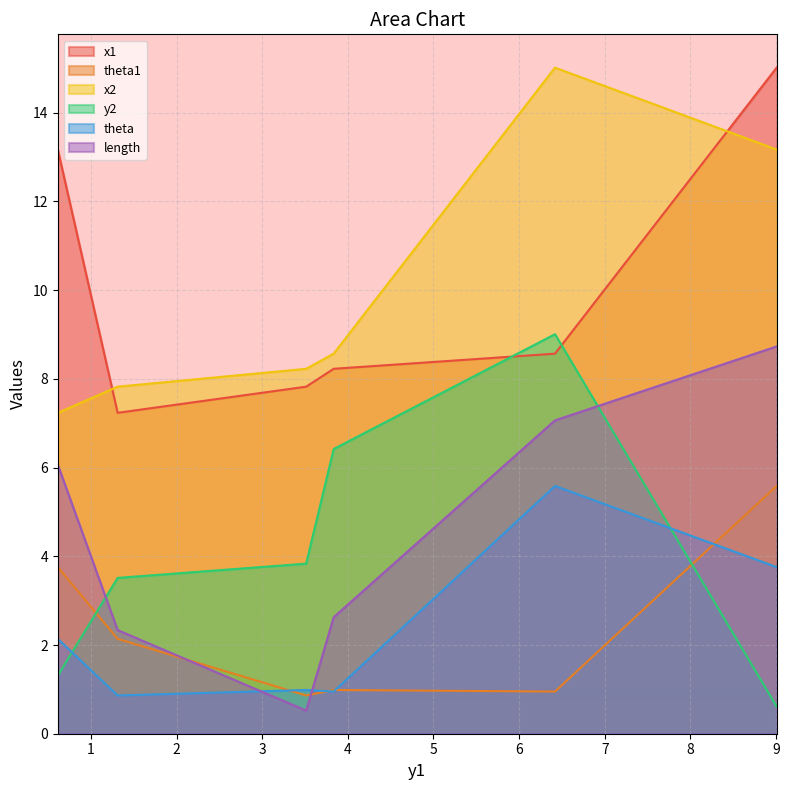

Which category has the highest value in the x2 series?

6.418703449887313